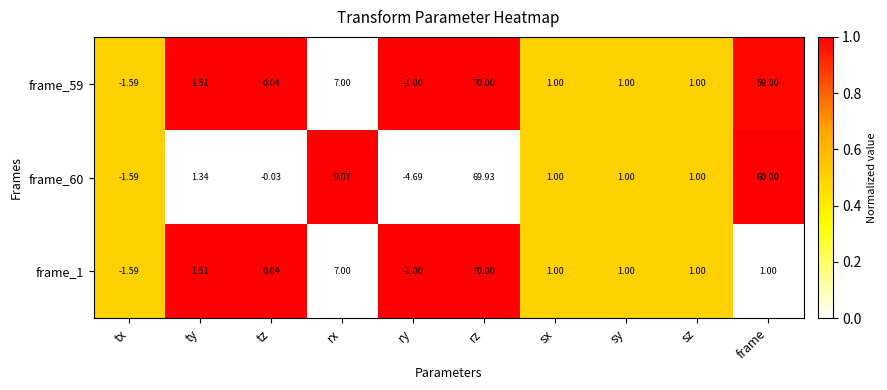

Where does the frame_60 series first go above 1?

ty